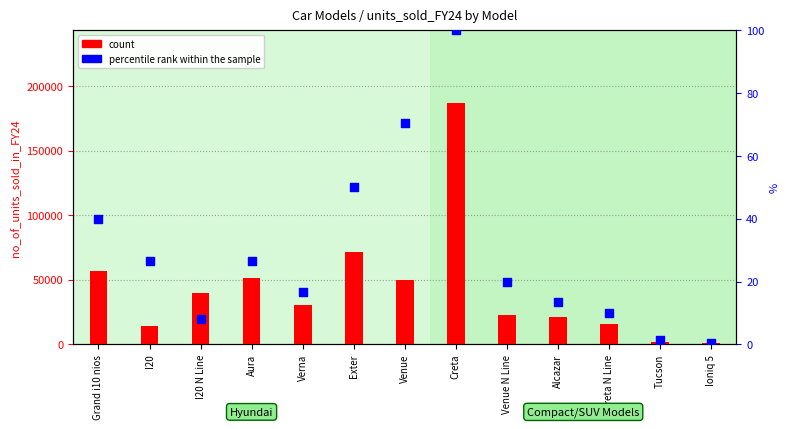

Which series has the widest spread of Y values?

count